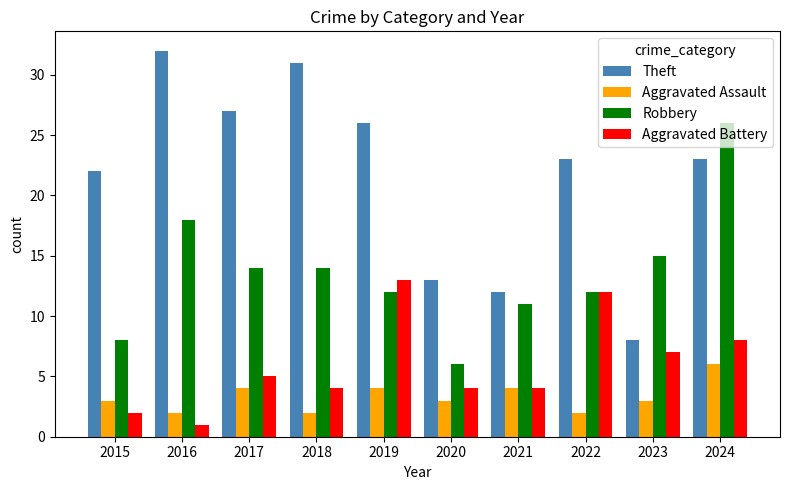

Reading left to right, what are all the values shown in this chart?

Theft: 2015=22	2016=32	2017=27	2018=31	2019=26	2020=13	2021=12	2022=23	2023=8	2024=23
Aggravated Assault: 2015=3	2016=2	2017=4	2018=2	2019=4	2020=3	2021=4	2022=2	2023=3	2024=6
Robbery: 2015=8	2016=18	2017=14	2018=14	2019=12	2020=6	2021=11	2022=12	2023=15	2024=26
Aggravated Battery: 2015=2	2016=1	2017=5	2018=4	2019=13	2020=4	2021=4	2022=12	2023=7	2024=8